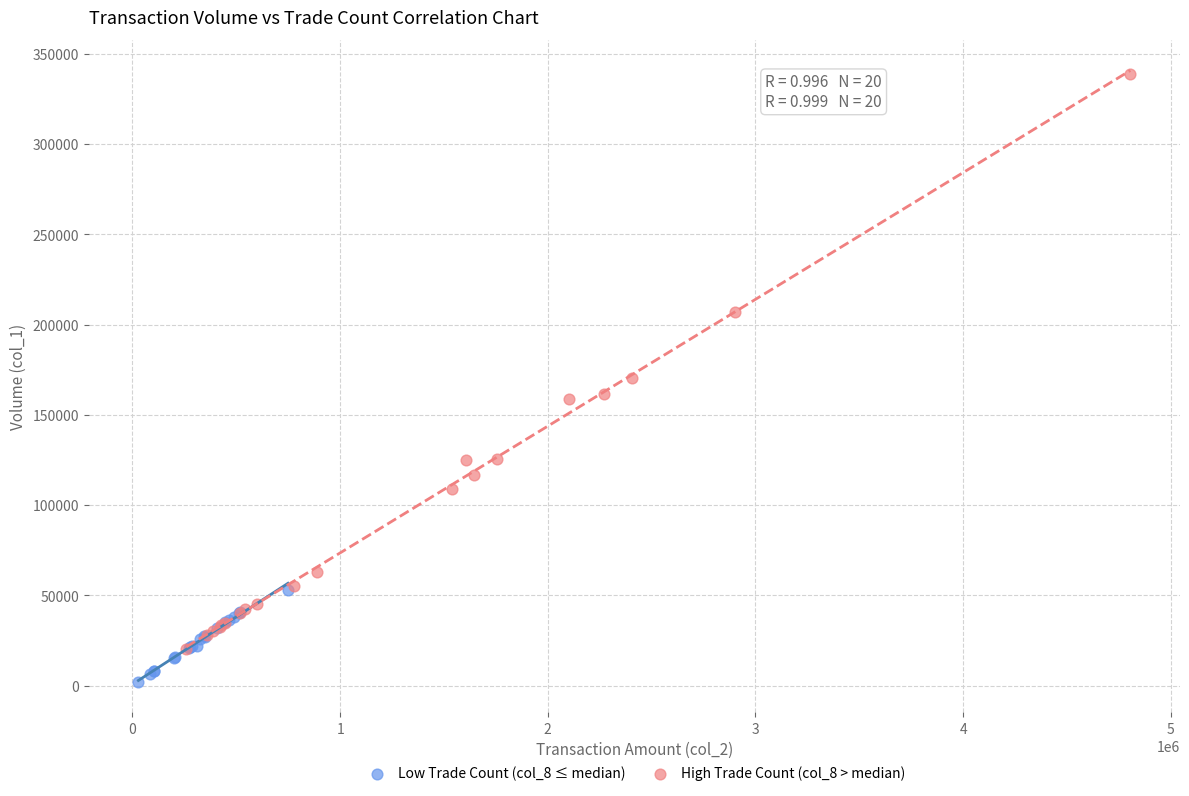

Which series has the largest Y range (max minus min)?

High Trade Count (col_8 > median)